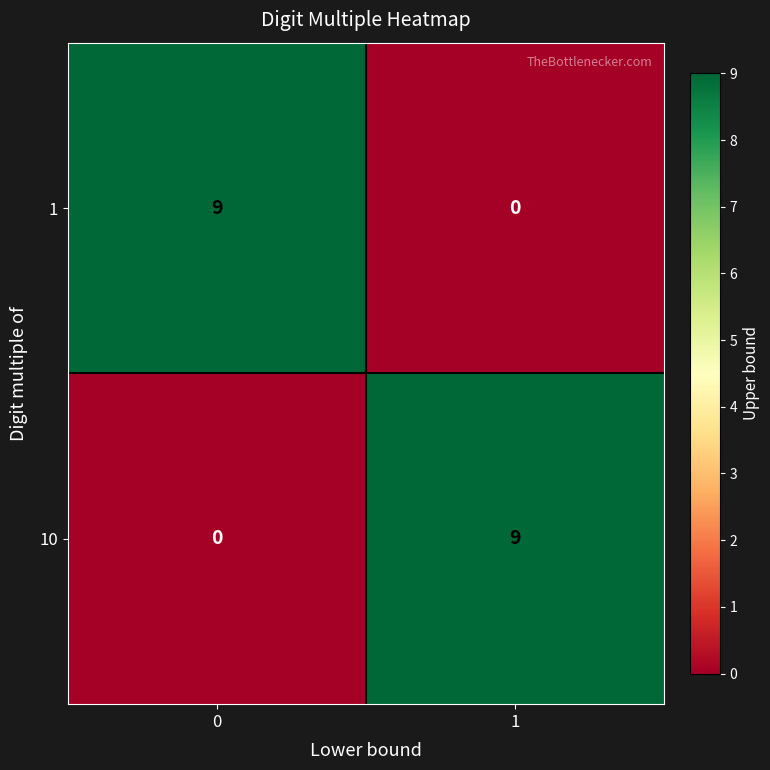

Is it true that 1 equals 6 at 1?

False